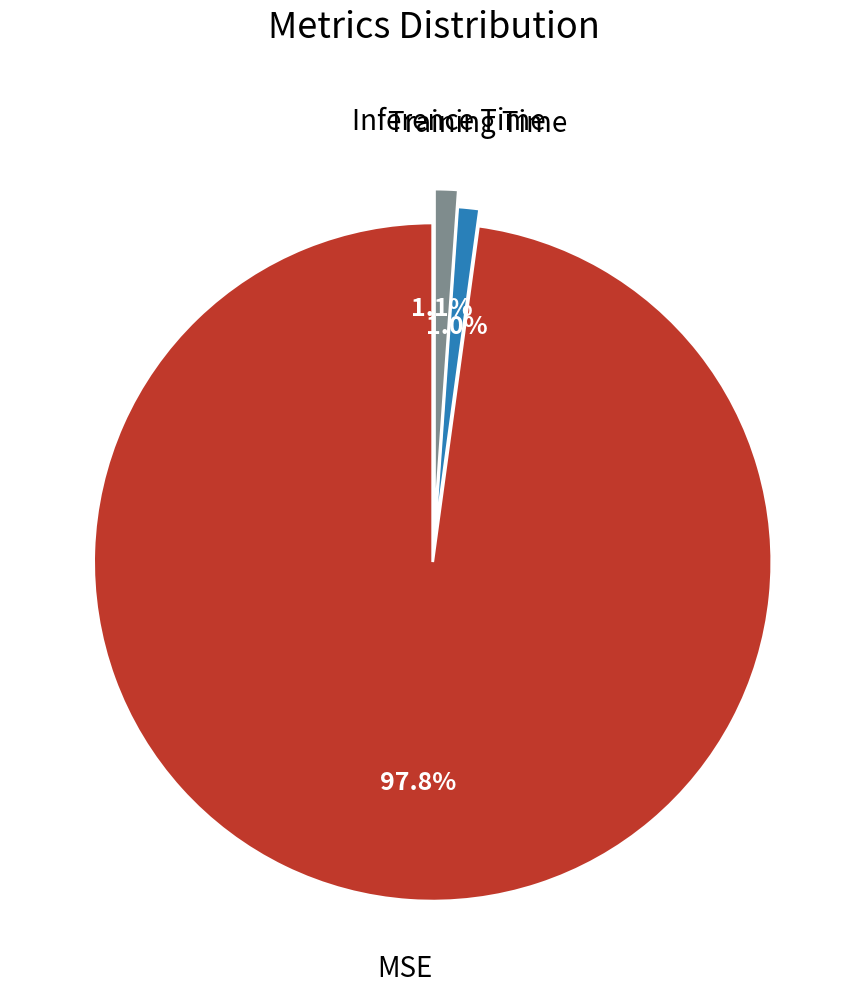

Is there any slice that represents more than half of the pie?

Yes